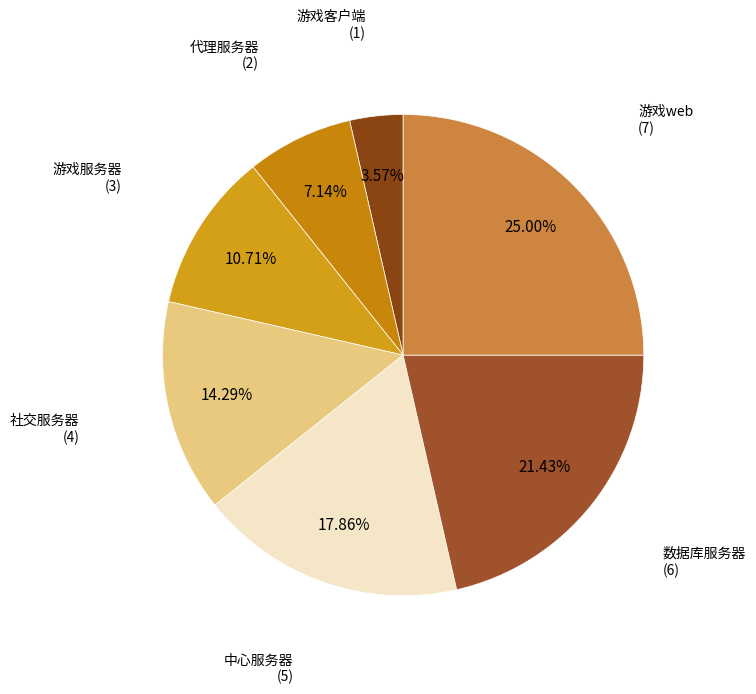

How many slices are in this pie chart?

7